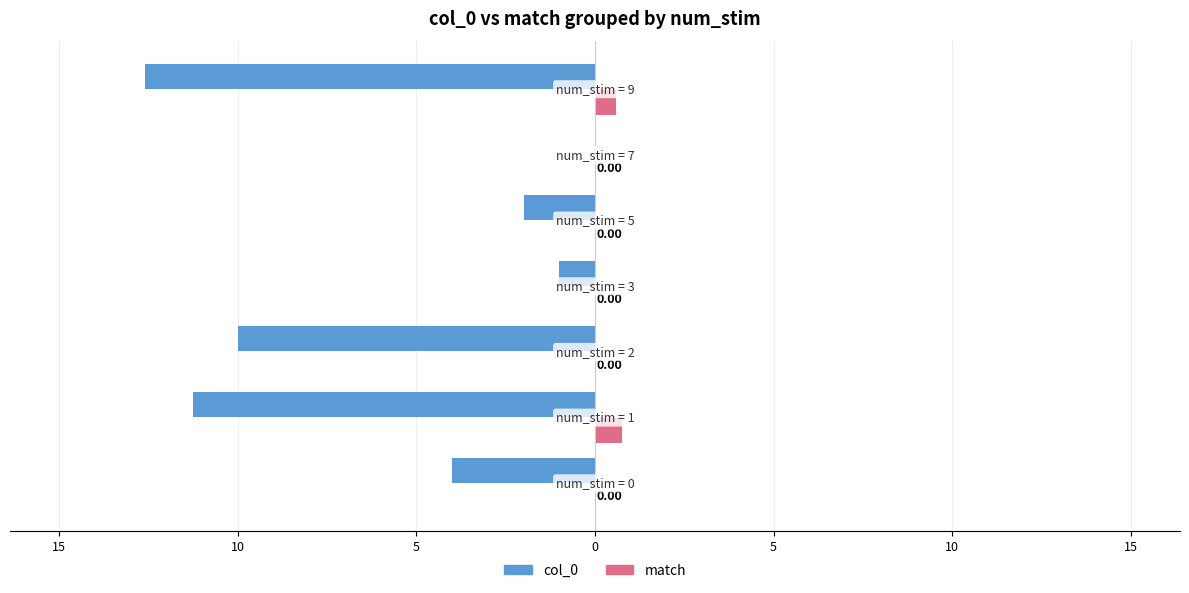

What are all the series names shown in the legend?

col_0, match